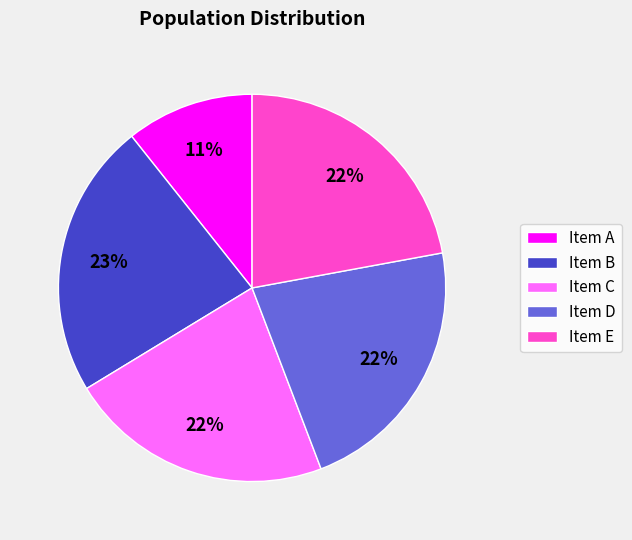

Approximately how many times larger is the value at Item E compared to Item D?

1.0